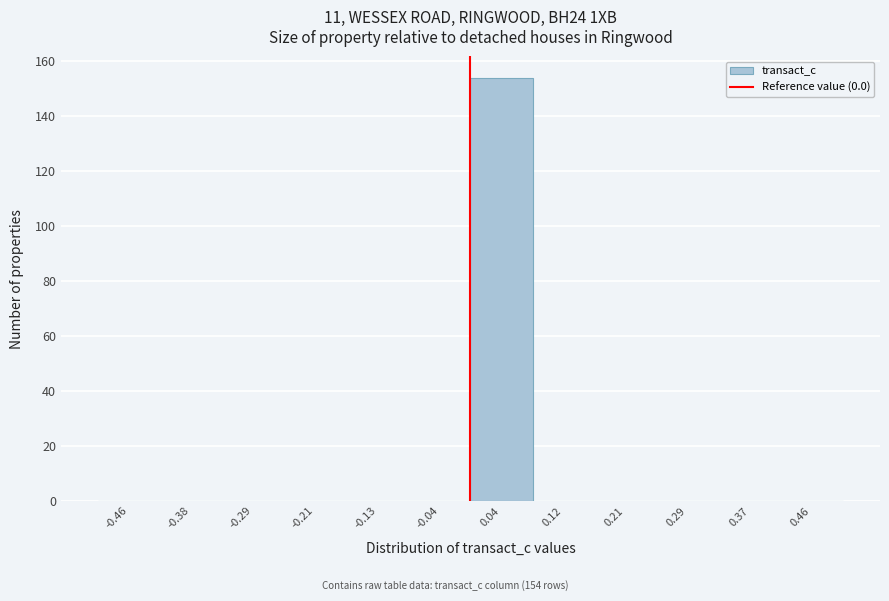

Which range on the x-axis has the tallest bar?

0.00 to 0.08